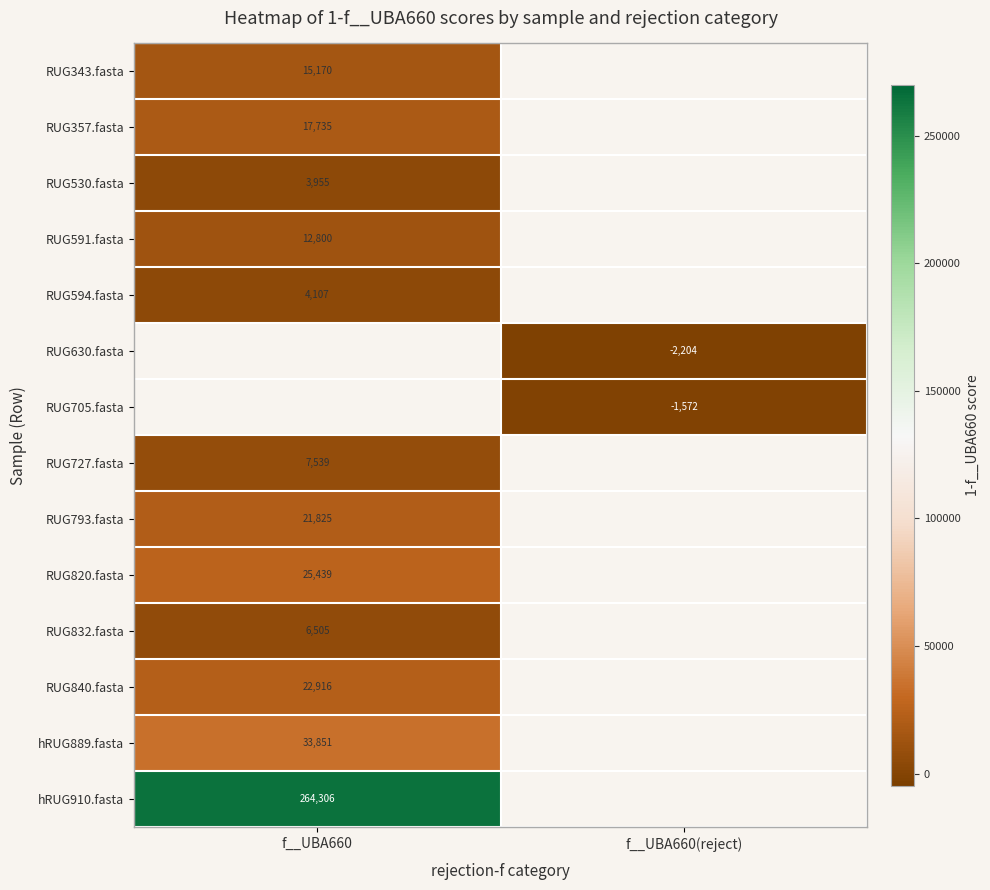

Is the value of RUG530.fasta at f__UBA660 greater than the value of RUG820.fasta at f__UBA660?

No